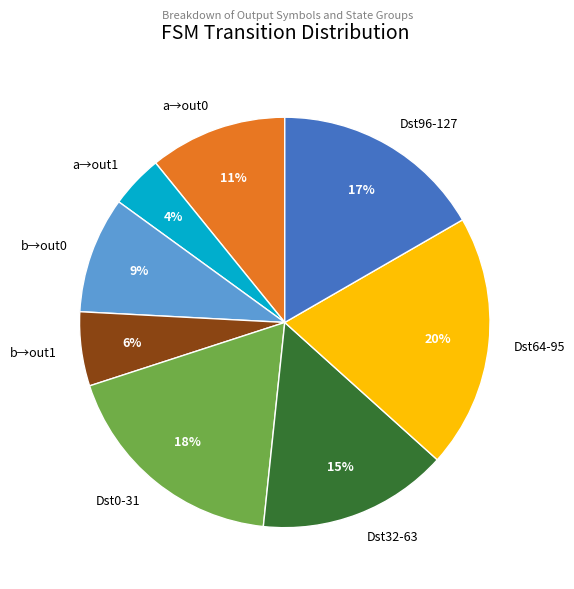

Rank the categories by value from highest to lowest.

Dst64-95, Dst0-31, Dst96-127, Dst32-63, a→out0, b→out0, b→out1, a→out1